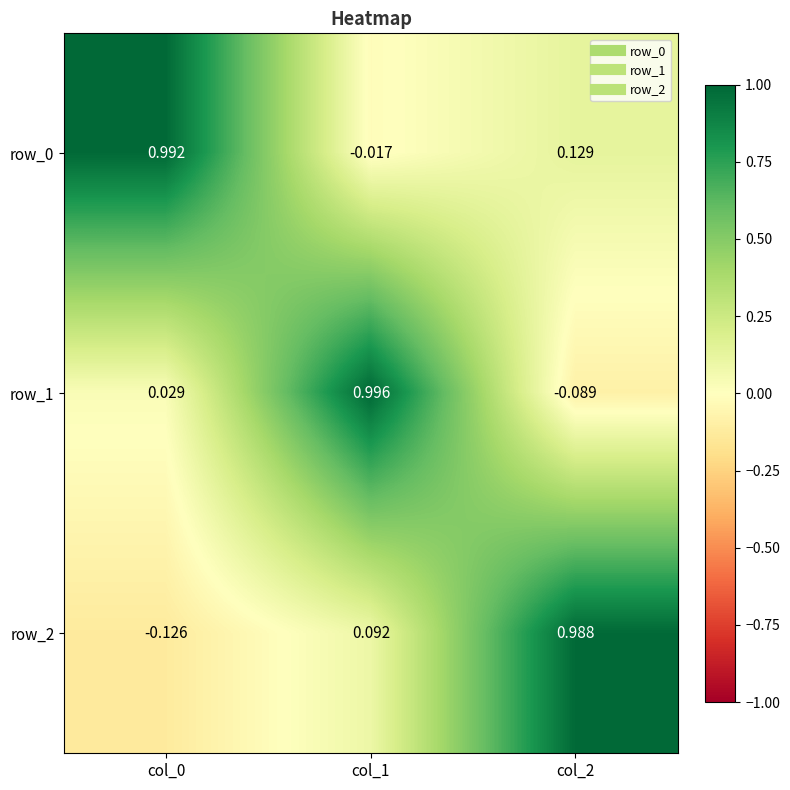

At which label does row_0 first exceed 0?

col_0